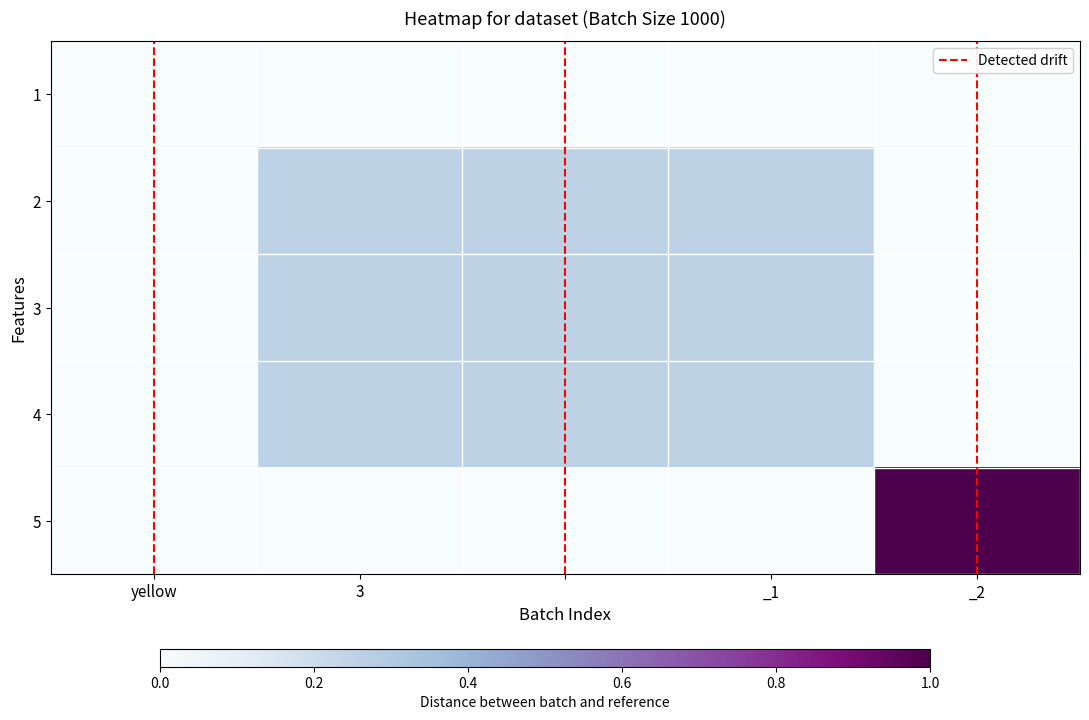

What is the greatest value displayed?

1.0